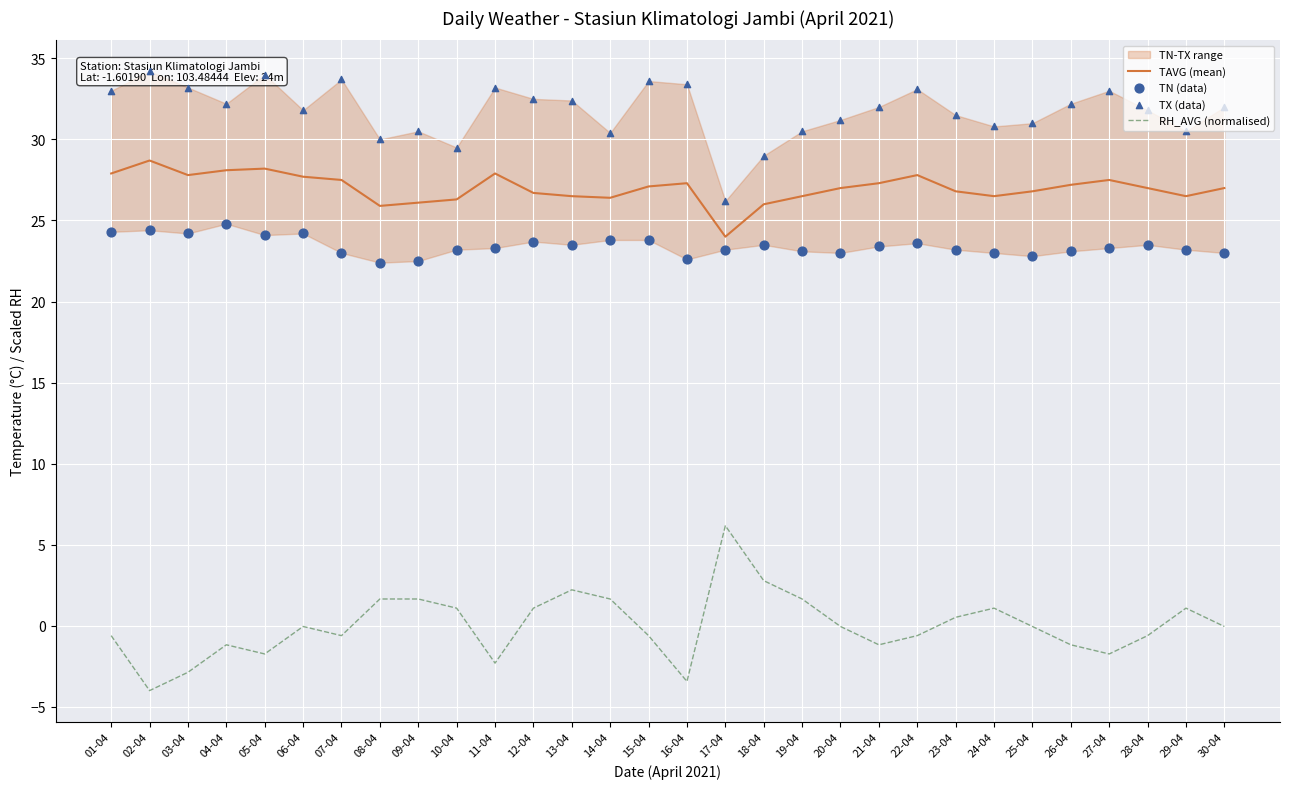

Is the value of RH_AVG (normalised) at 17-04 greater than the value of TAVG (mean) at 24-04?

No